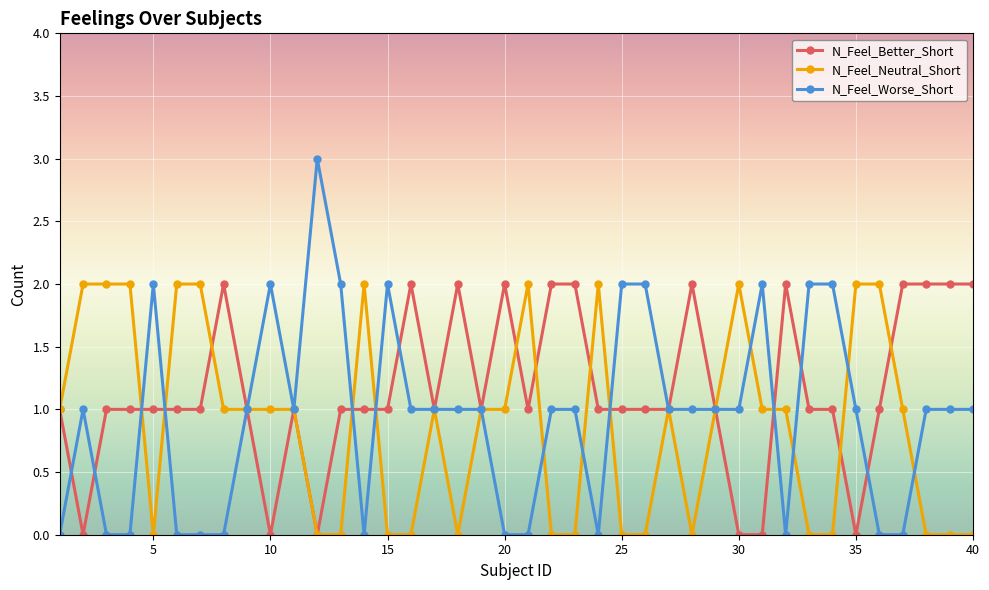

What is the maximum value shown in the chart?

3